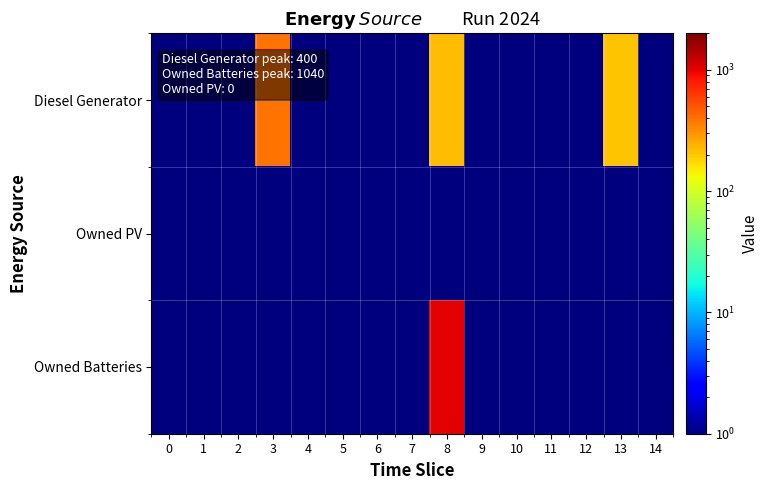

At how many categories does at least one series exceed 342?

2